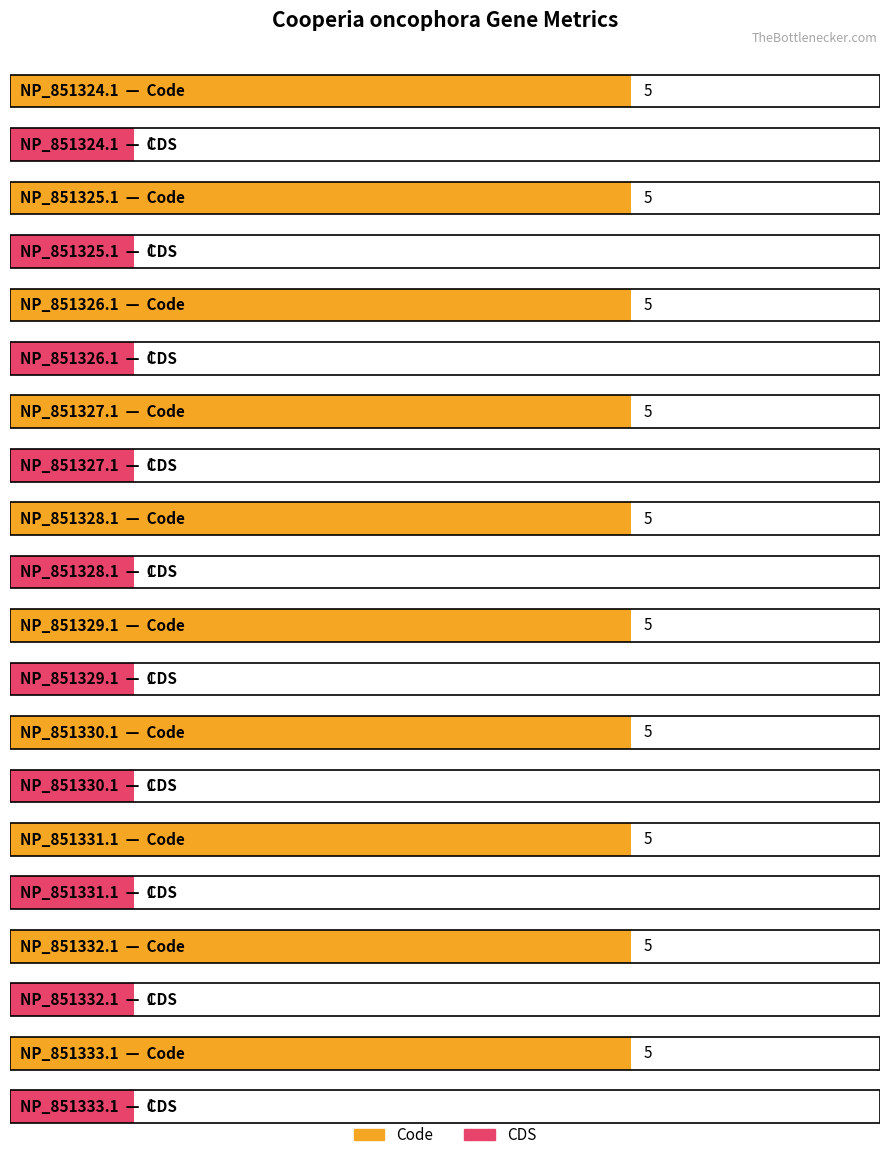

What is the sum of all Code values?

50